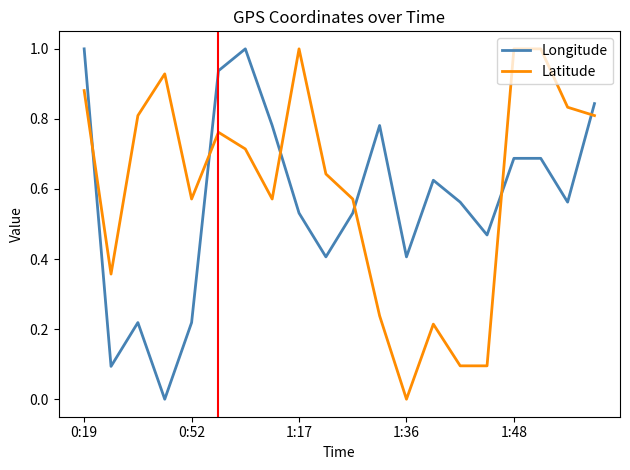

What is the difference between the maximum and minimum values in the Latitude series?

1.0